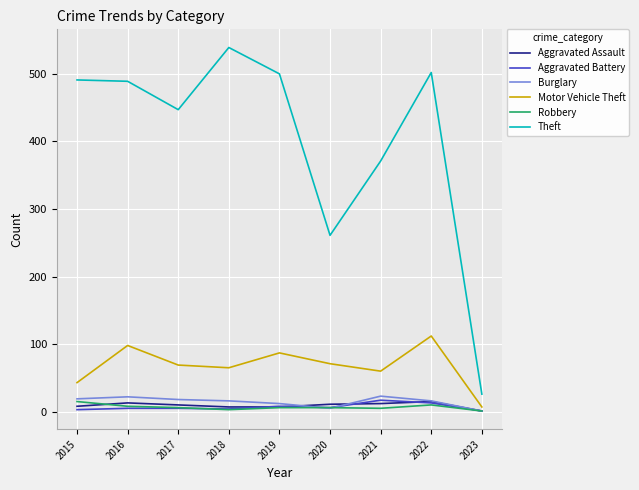

What is the difference between the Burglary values at 2018 and 2021?

7